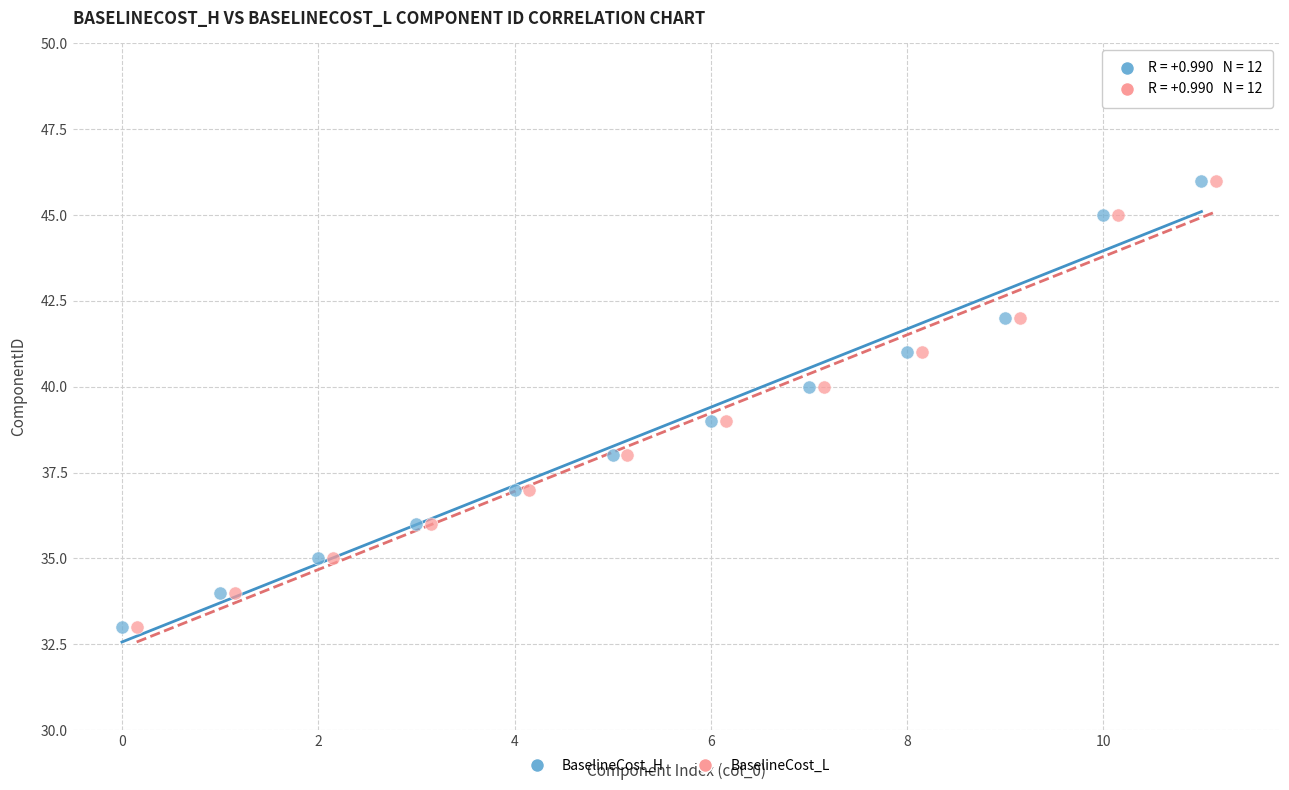

What are all the series names shown in the legend?

BaselineCost_H, BaselineCost_L